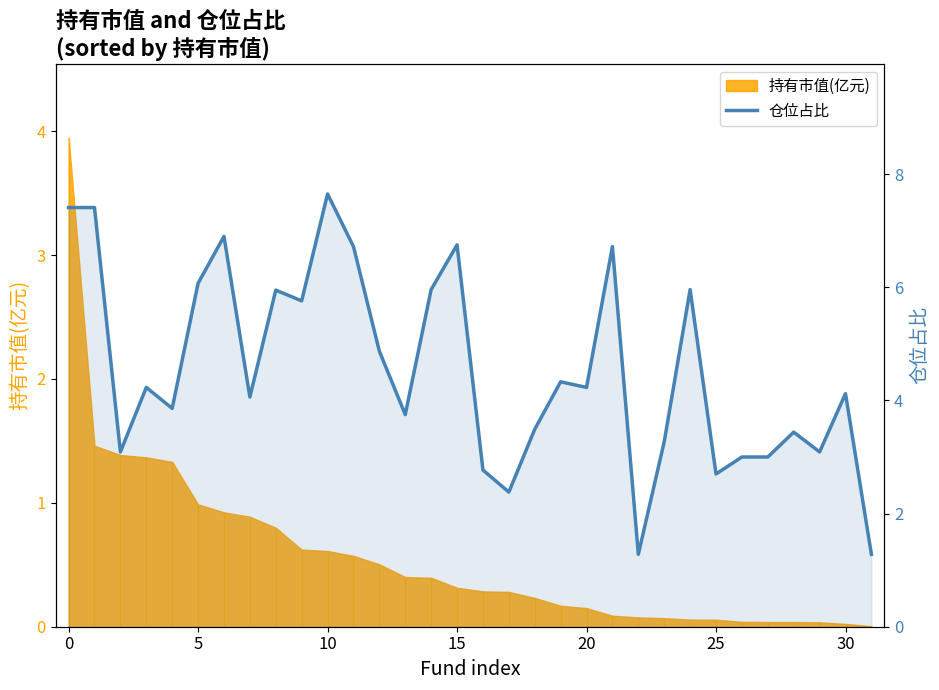

Approximately how many times larger is the value at 25 compared to 9?

0.5